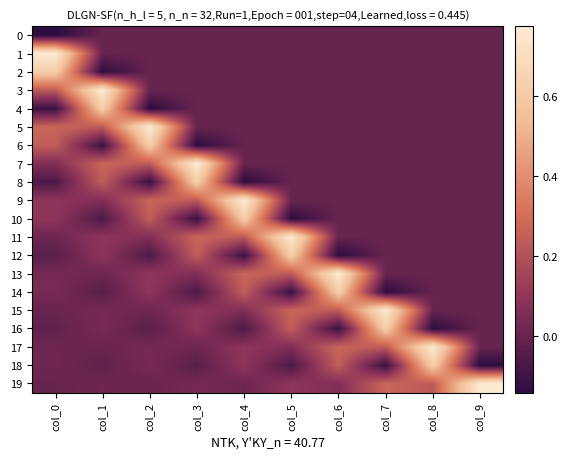

At how many categories does at least one series exceed 0?

10